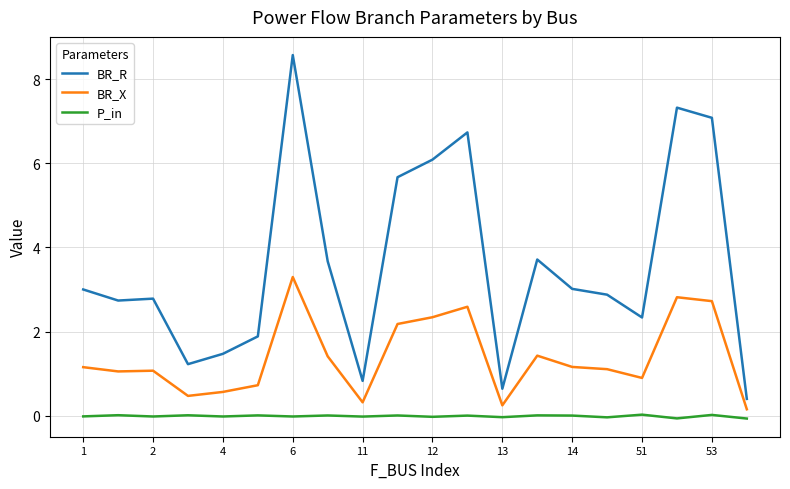

Rank the series by their average value, from highest to lowest.

BR_R, BR_X, P_in